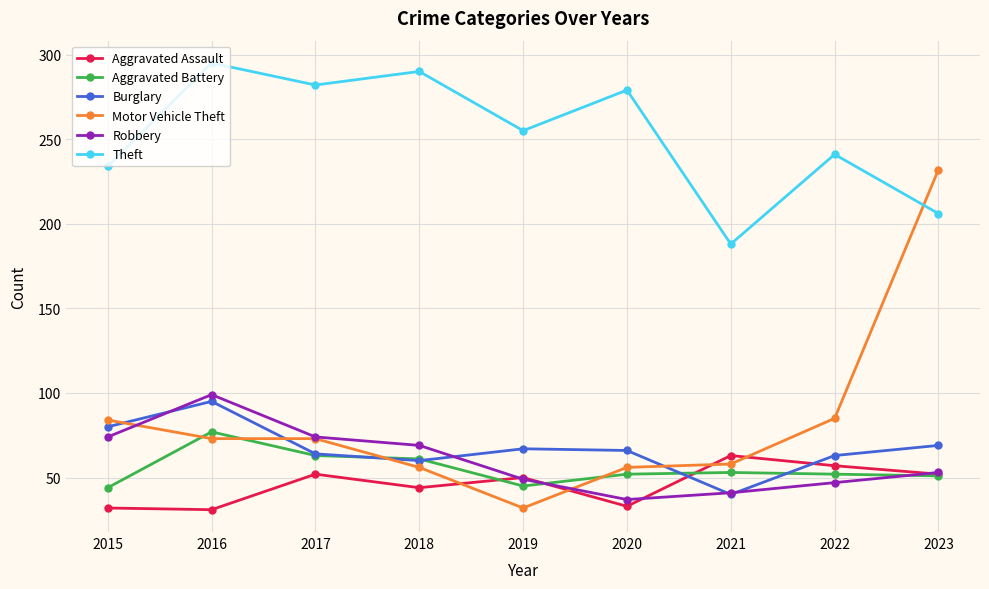

In Robbery, how many points are lower than both neighbors (excluding endpoints)?

1